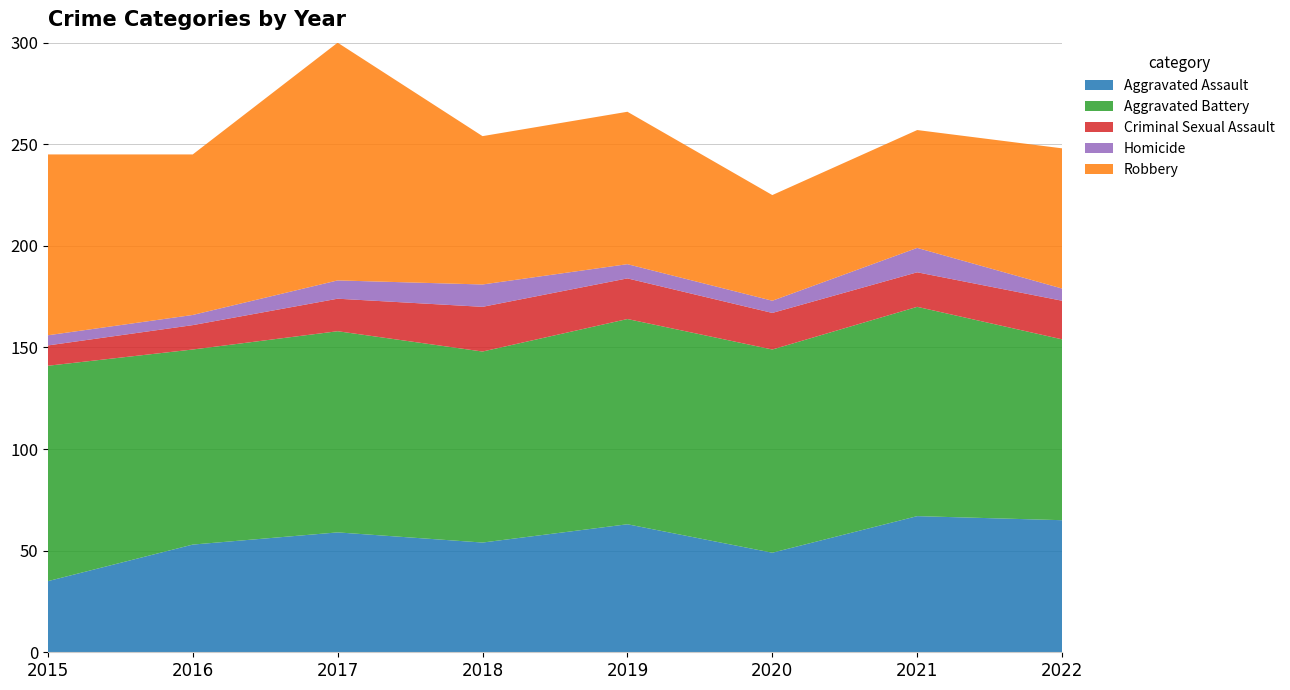

Reading left to right, extract all data points from this chart.

Aggravated Assault: 2015=35	2016=53	2017=59	2018=54	2019=63	2020=49	2021=67	2022=65
Aggravated Battery: 2015=106	2016=96	2017=99	2018=94	2019=101	2020=100	2021=103	2022=89
Criminal Sexual Assault: 2015=10	2016=12	2017=16	2018=22	2019=20	2020=18	2021=17	2022=19
Homicide: 2015=5	2016=5	2017=9	2018=11	2019=7	2020=6	2021=12	2022=6
Robbery: 2015=89	2016=79	2017=117	2018=73	2019=75	2020=52	2021=58	2022=69